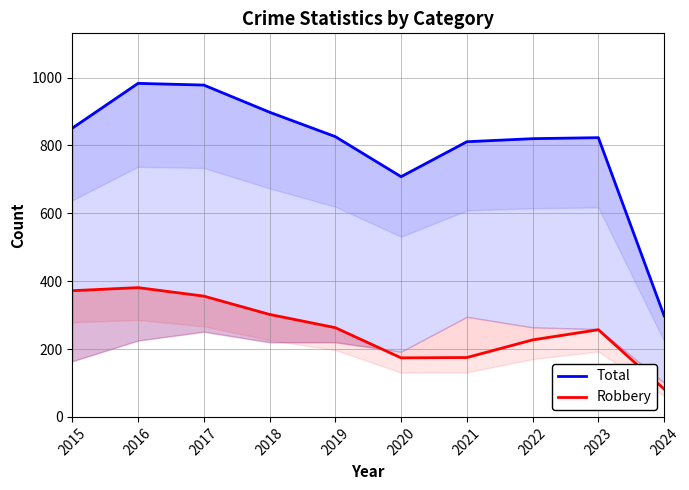

What is the difference between the second highest and second lowest values in the Robbery series?

198